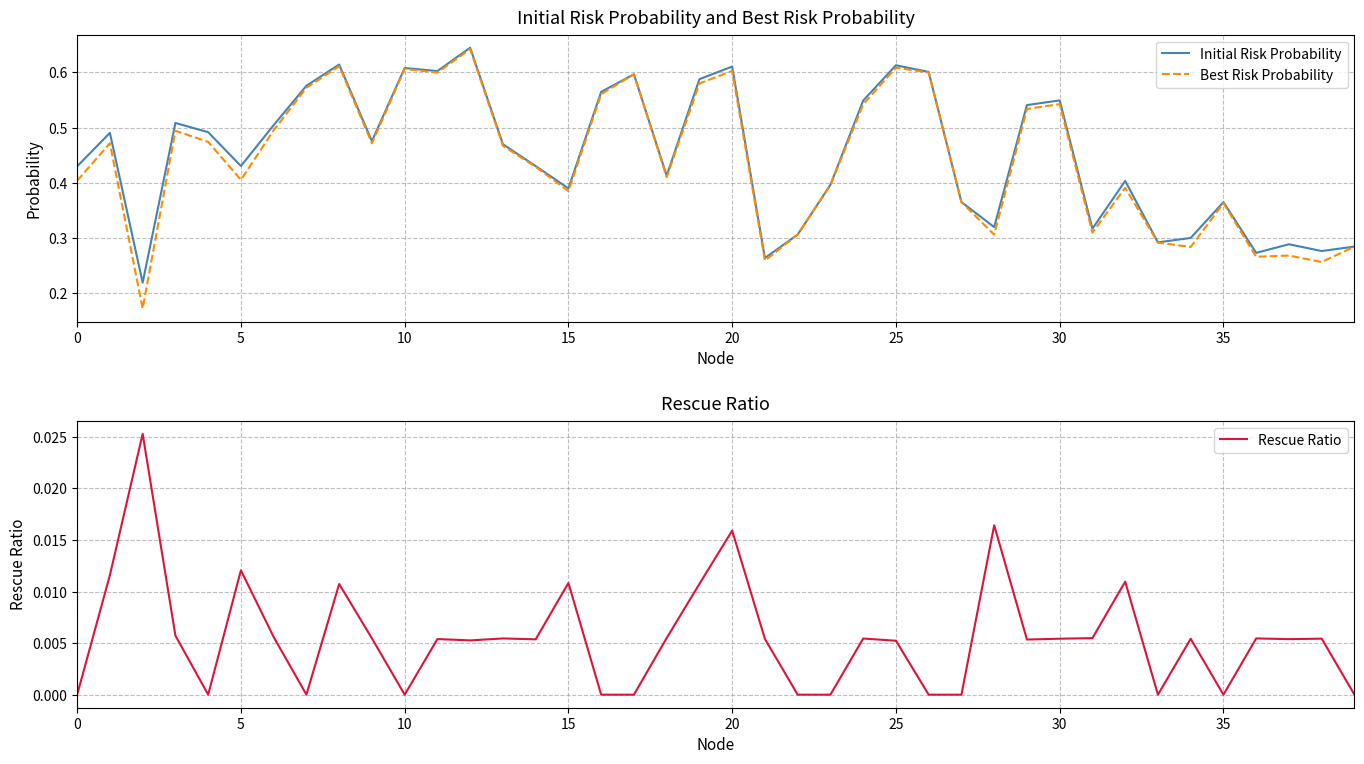

What is the label of the 20th point from the left?

19